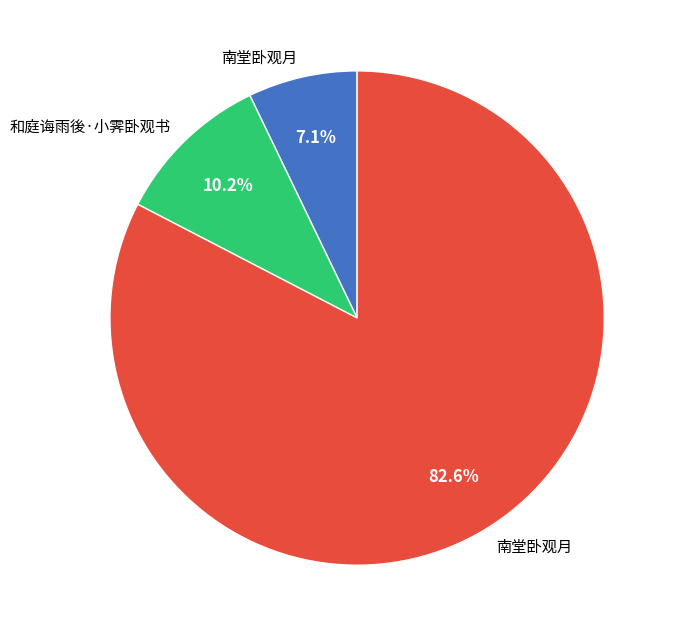

Is there a majority slice in this chart?

Yes